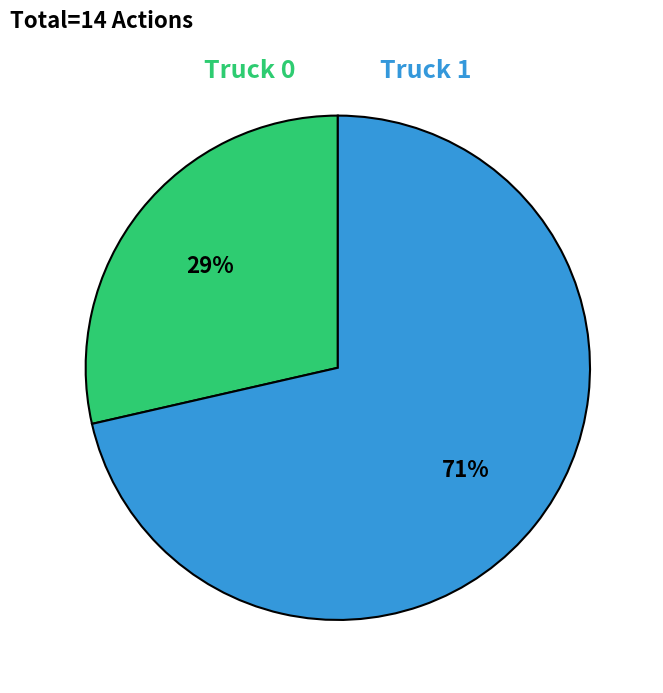

Is there any slice that represents more than half of the pie?

Yes